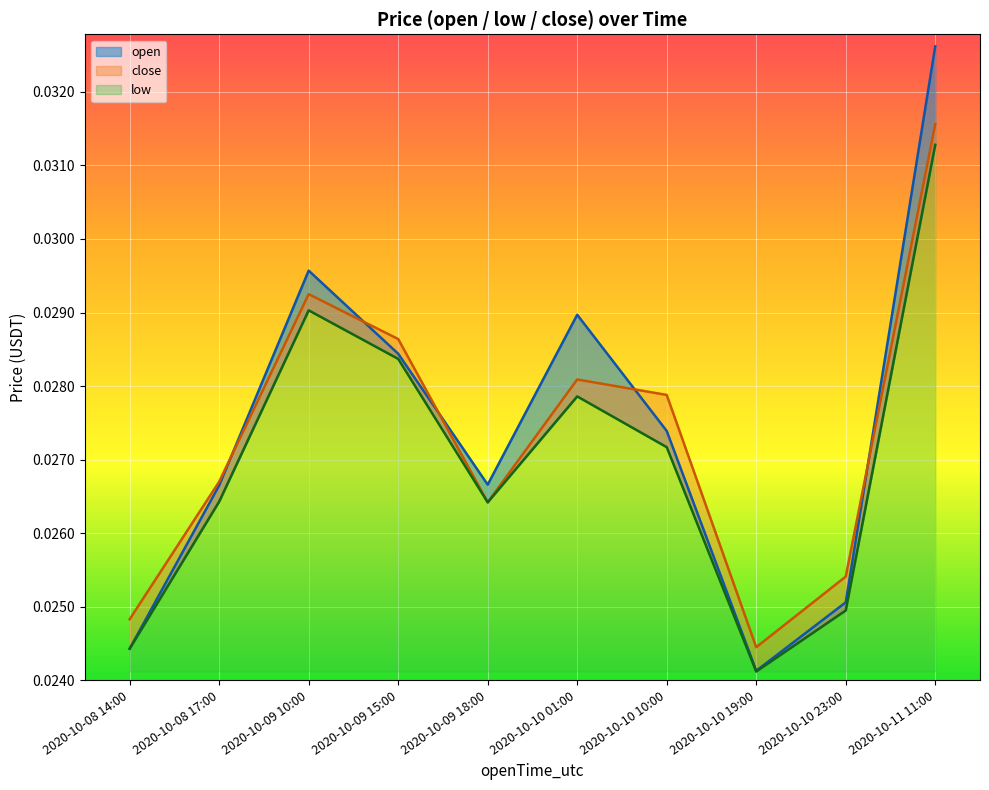

What are all the series names shown in the legend?

open, low, close